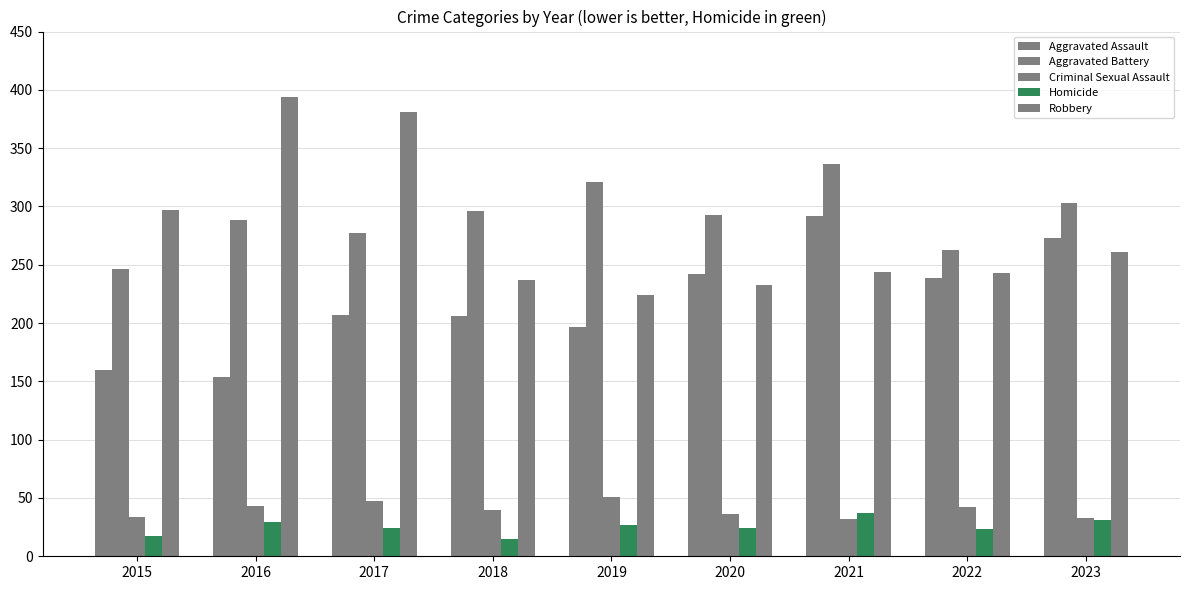

What is the sum of the Aggravated Assault values at 2016 and 2018?

360